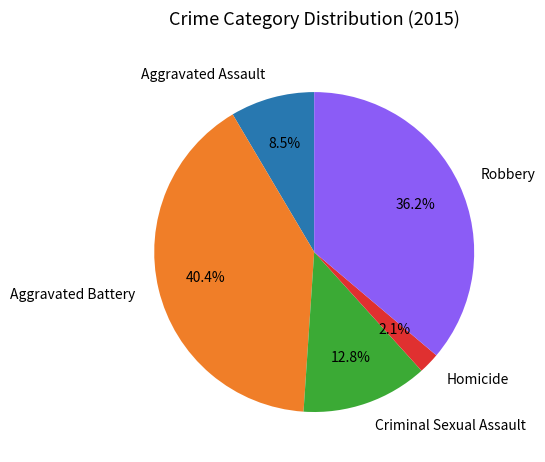

Is it true that Criminal Sexual Assault is 24% of the pie?

False